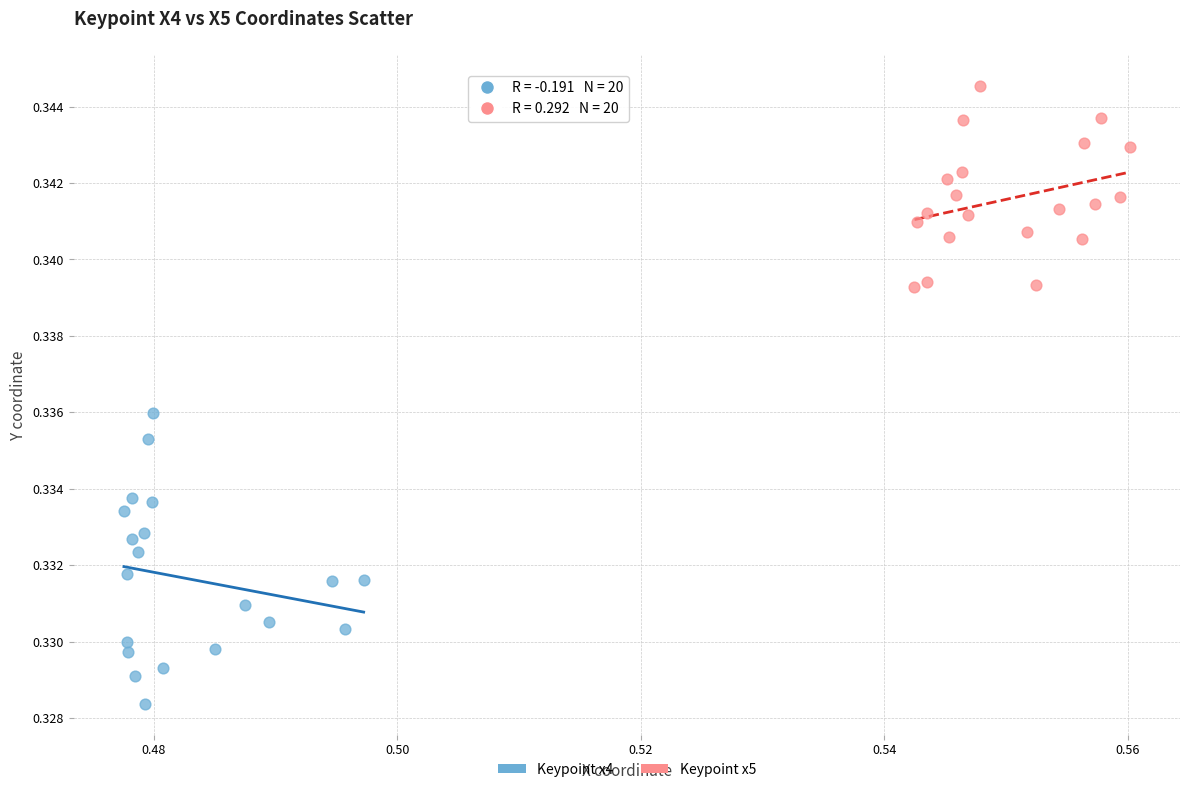

Which series reaches the minimum Y coordinate?

Keypoint x4